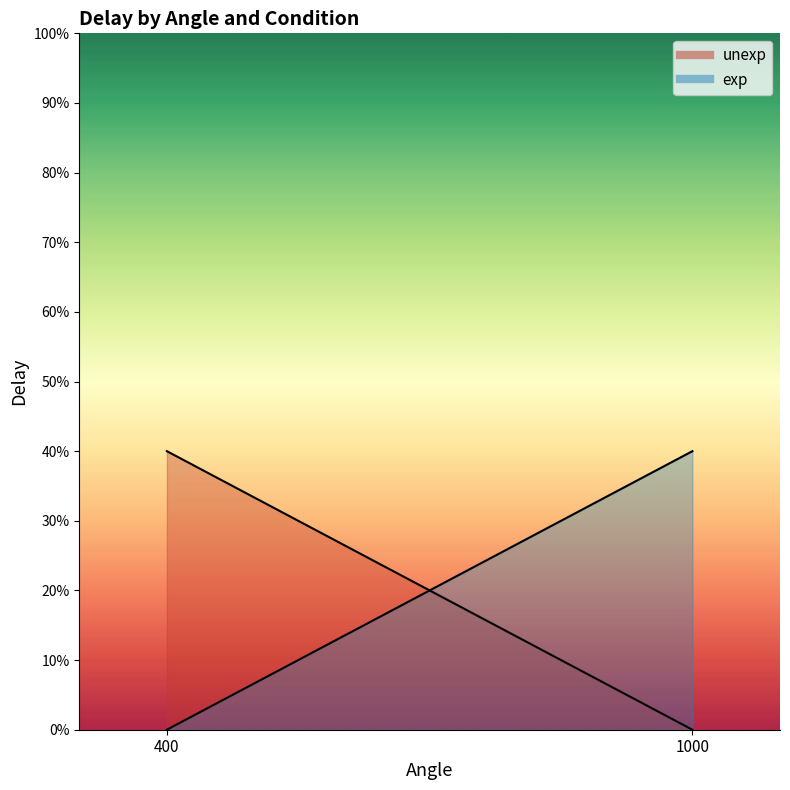

Is the value of unexp at 400 greater than the value of exp at 400?

No